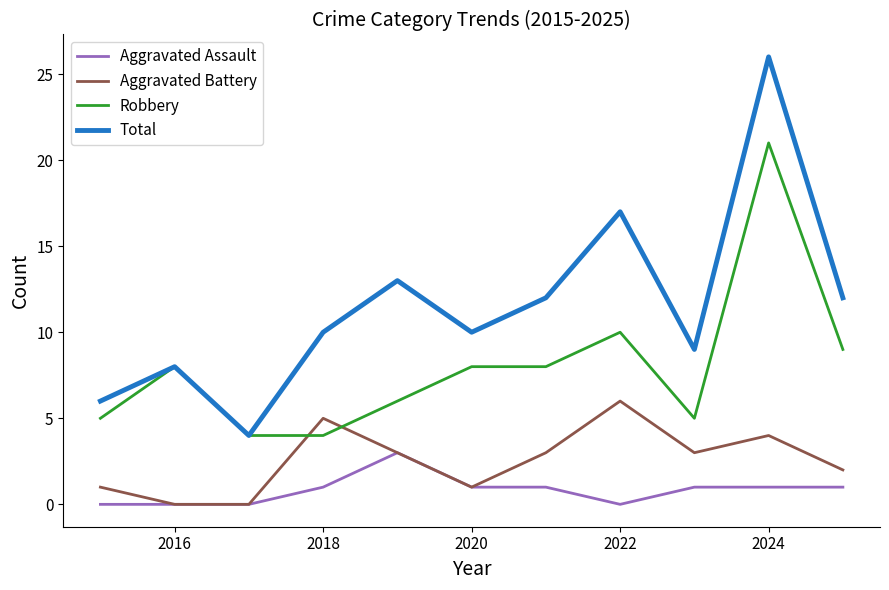

Rank the series by their average value, from lowest to highest.

Aggravated Assault, Aggravated Battery, Robbery, Total